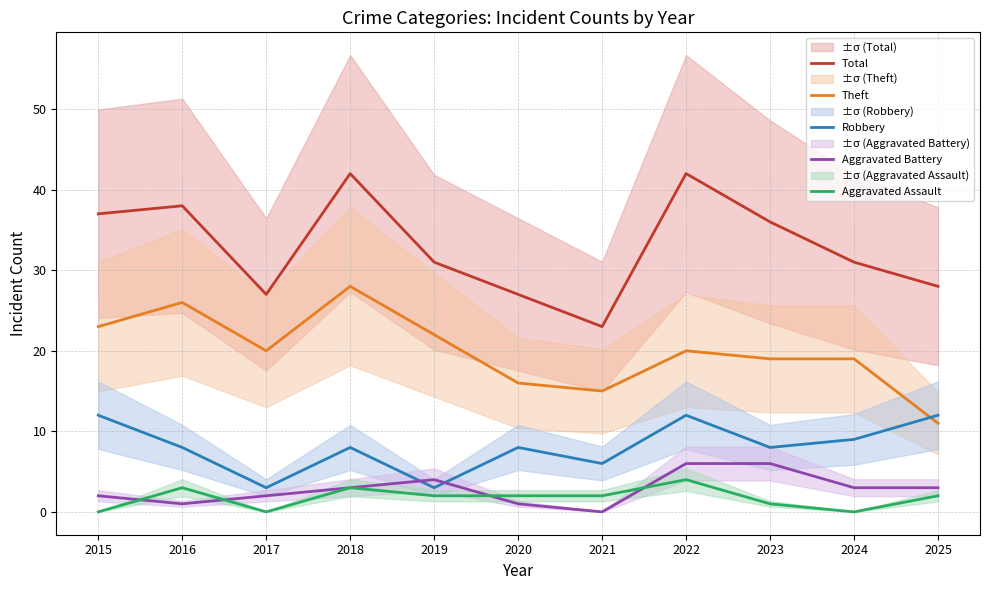

How many categories are shown in the chart?

11